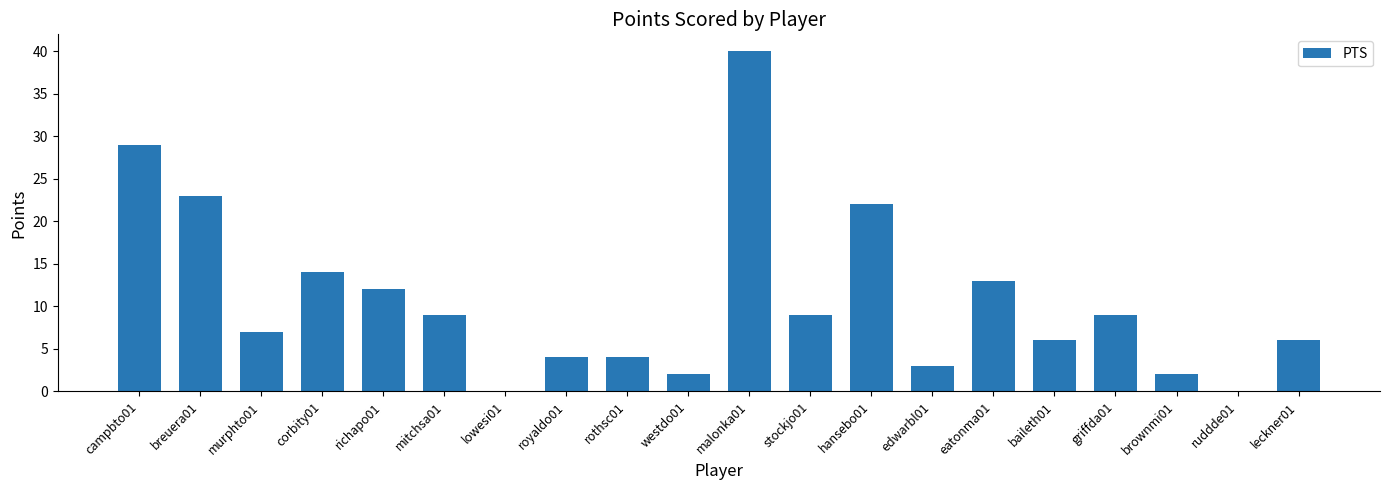

How many categories are shown in the chart?

20